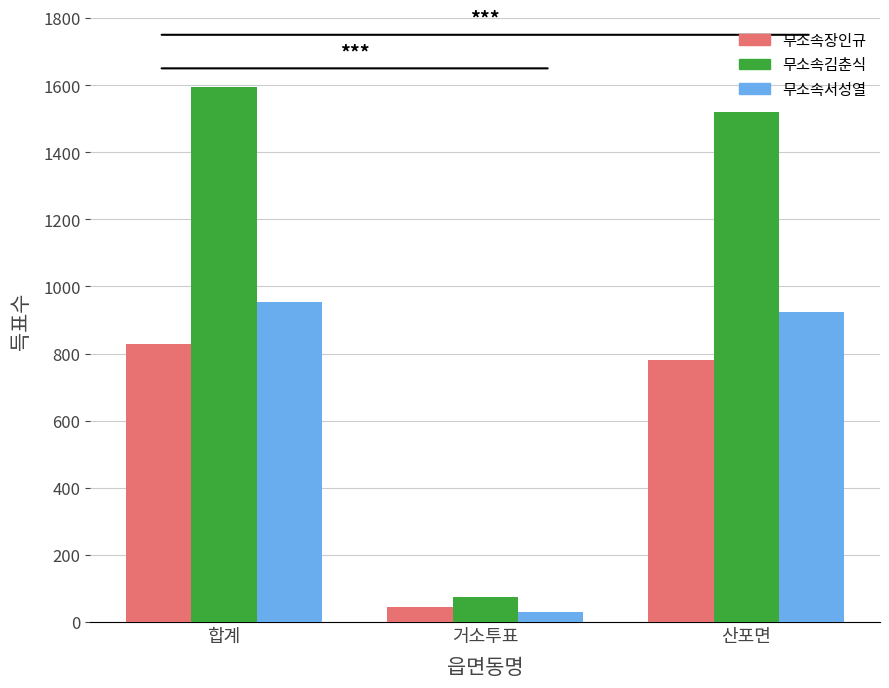

Which series has the widest spread of values?

무소속김춘식